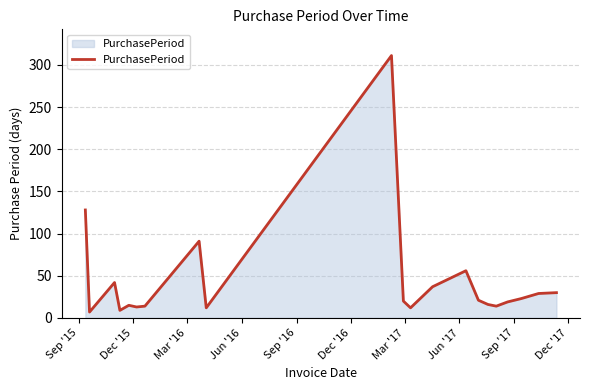

What is the greatest value displayed?

311